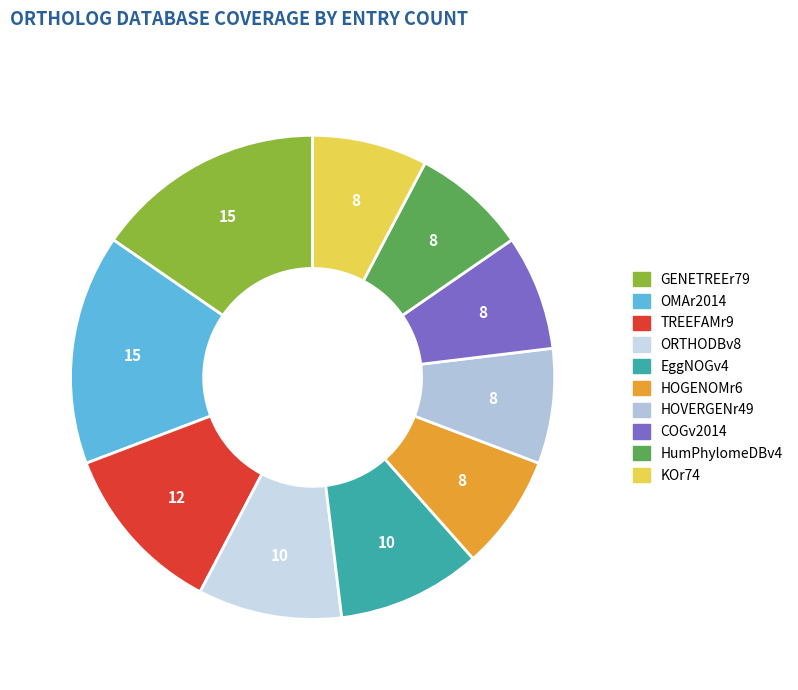

True or false: KOr74 accounts for 2% of the total.

False